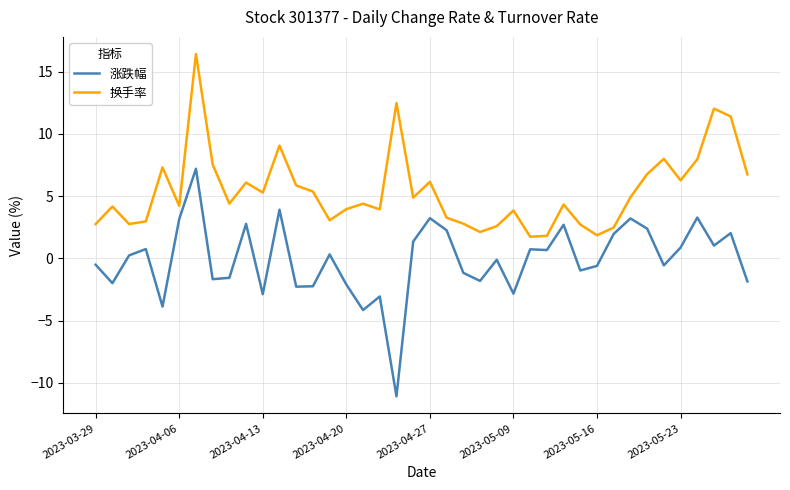

What is the difference between the second highest and second lowest values in the 涨跌幅 series?

8.1